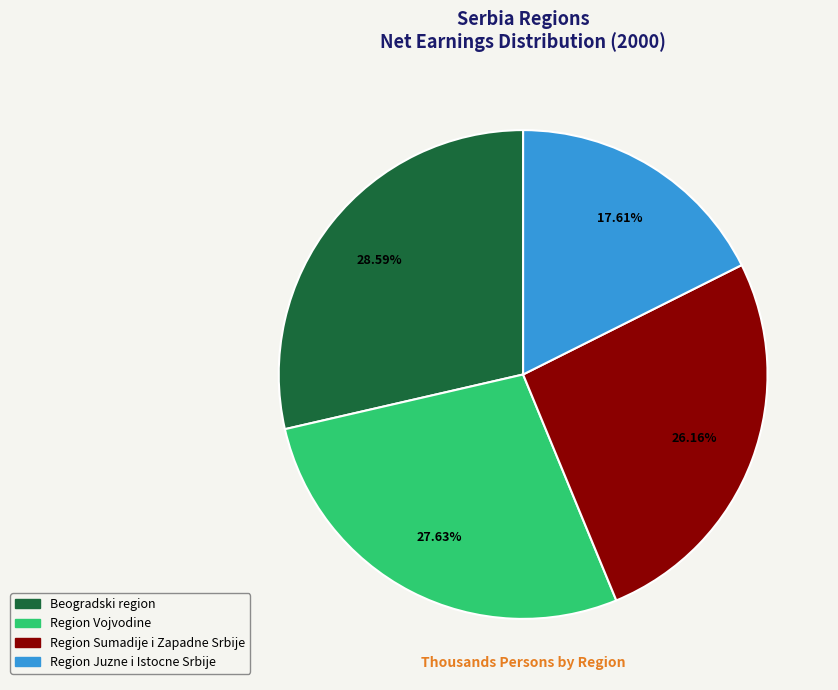

Which slice is the largest?

Beogradski region